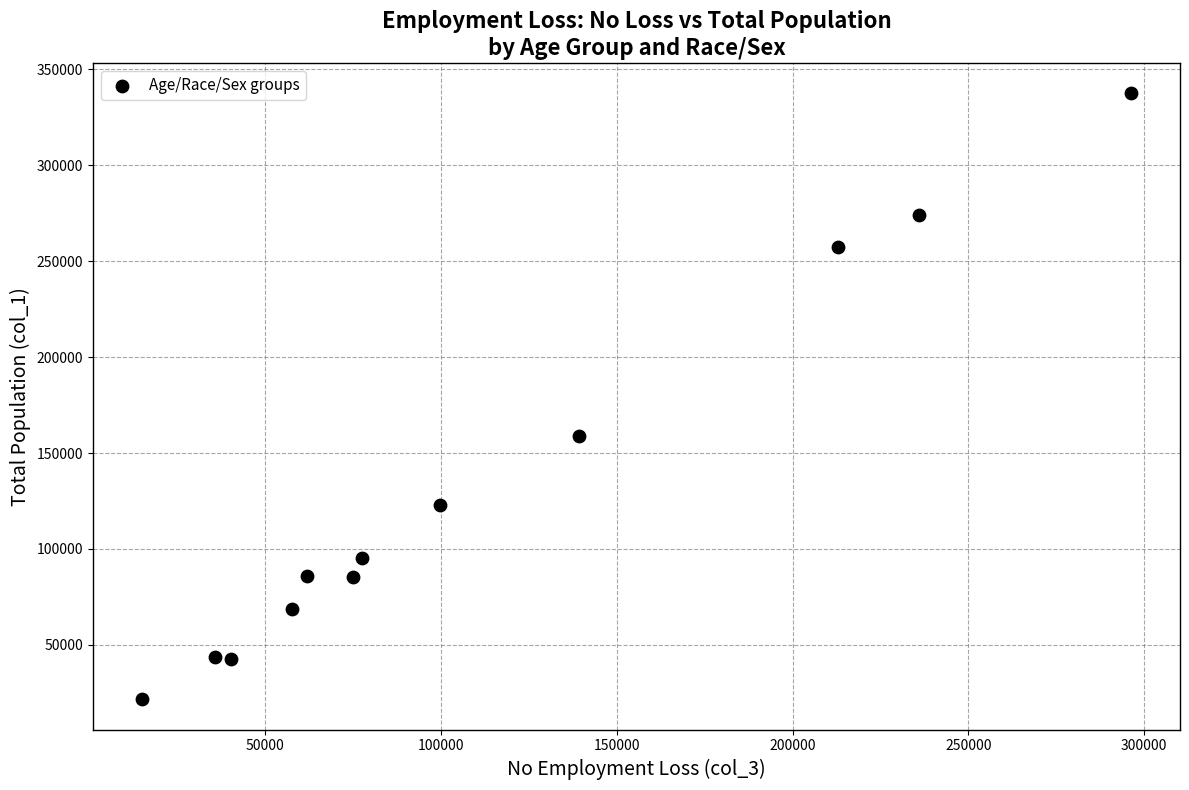

What is the range of Y values (max minus min)?

315850